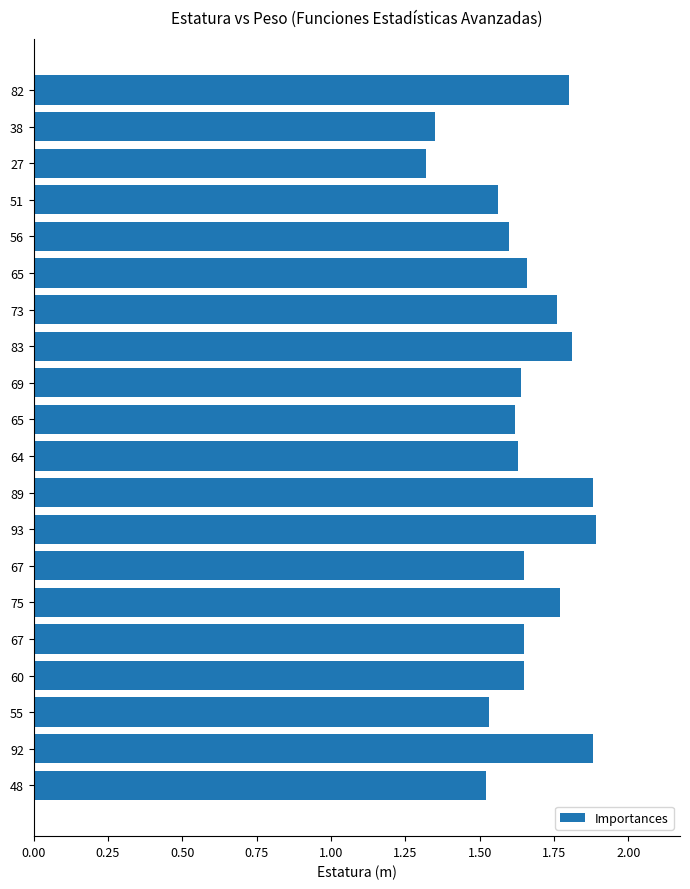

What is the average value?

1.7